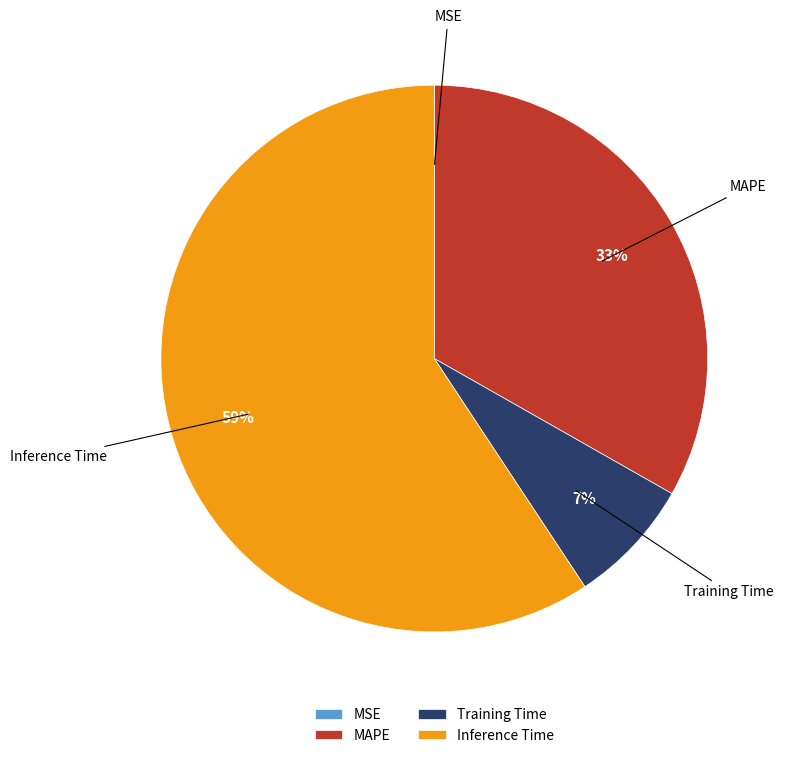

The MAPE slice represents 19% of the pie. True or false?

False